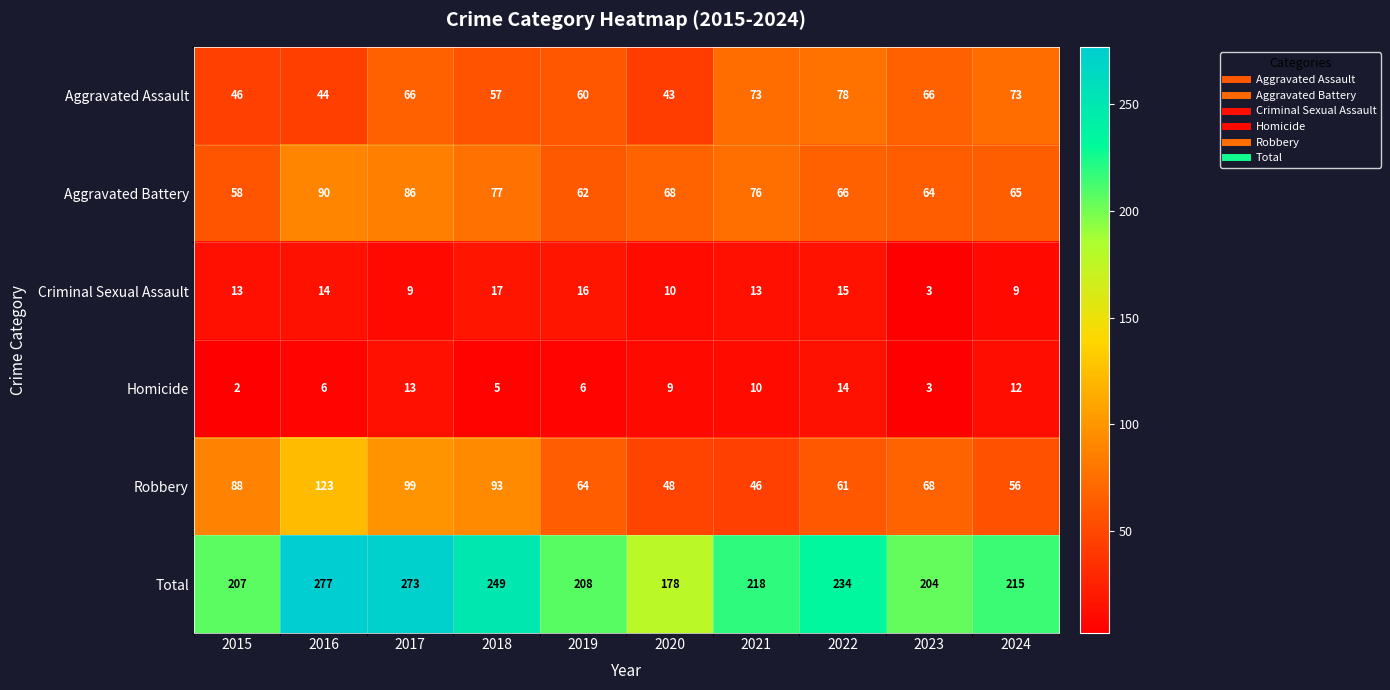

Which category has the lowest value in the Aggravated Battery series?

2015